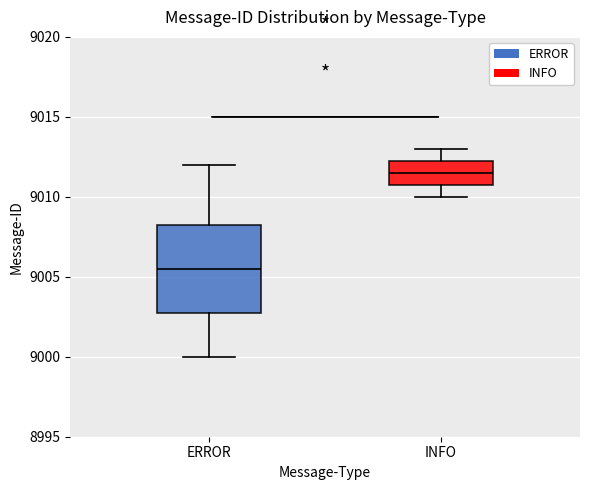

Which box's median line is the lowest?

ERROR